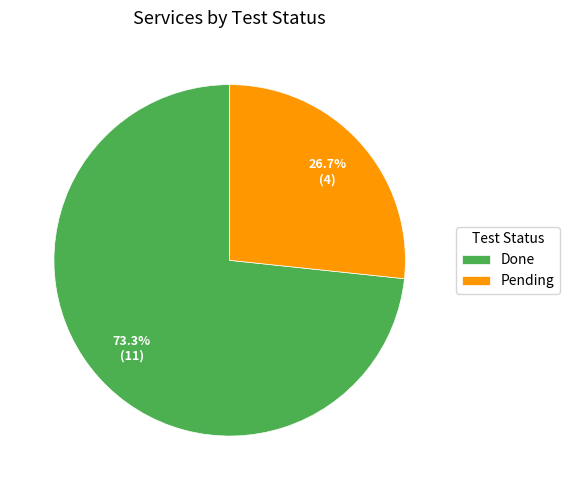

What is the ratio of the value at Pending to the value at Done?

0.4